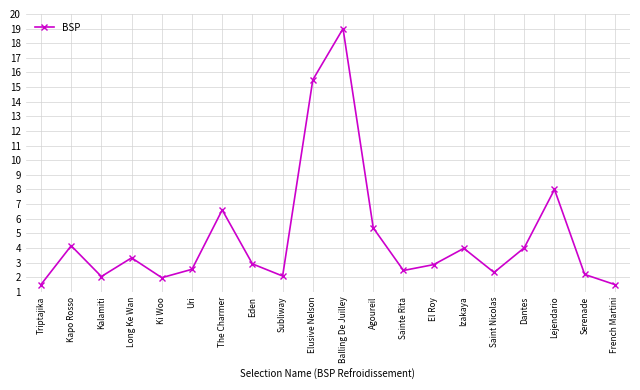

What is the sum of all values?

94.3